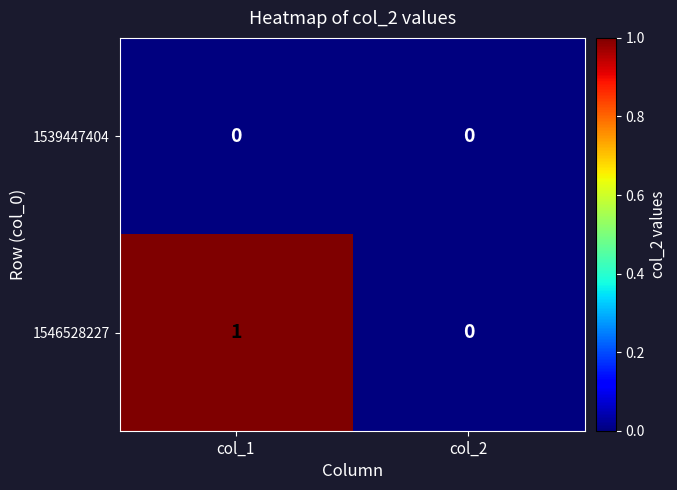

Reading left to right, what are all the values shown in this chart?

1539447404: 0	0
1546528227: 1	0